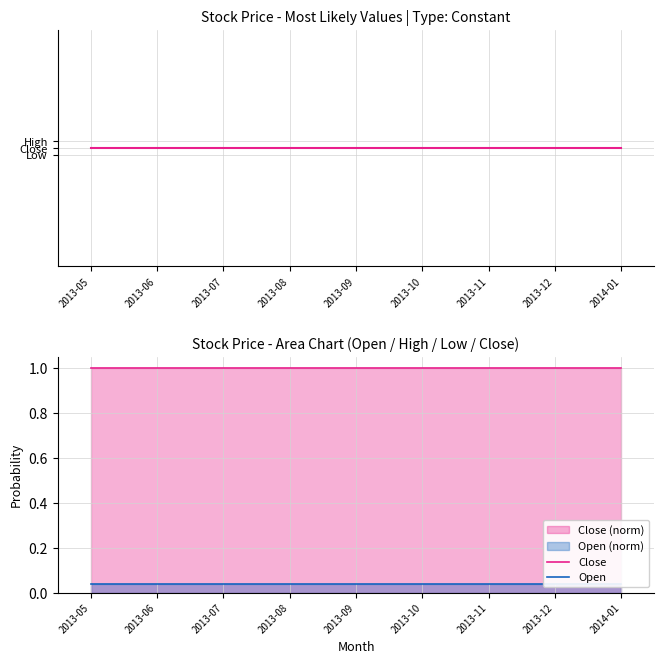

Which category has the highest value in the Close series?

2013-05